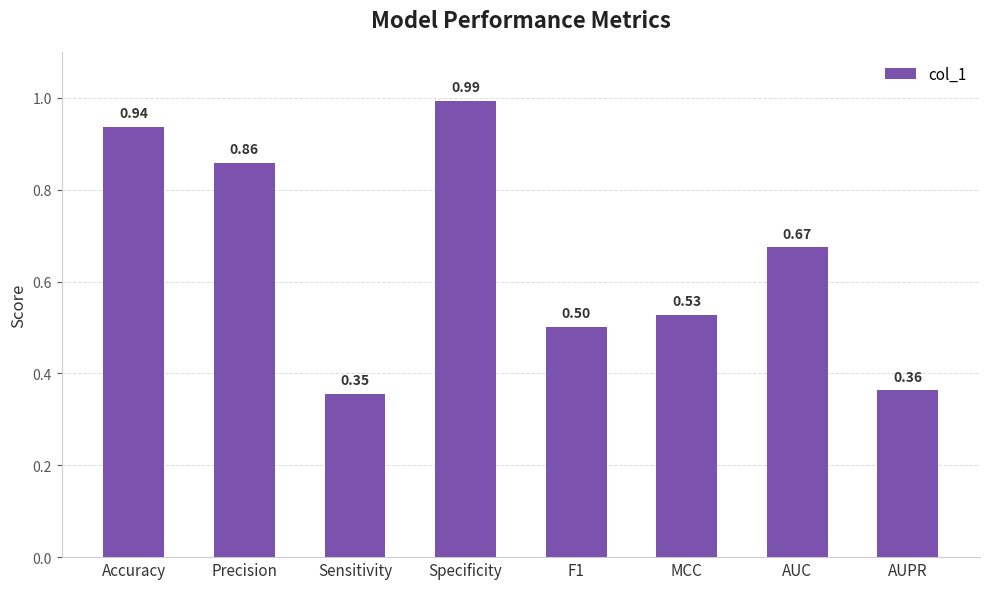

The chart shows a value of 0.5 at Sensitivity. True or false?

False